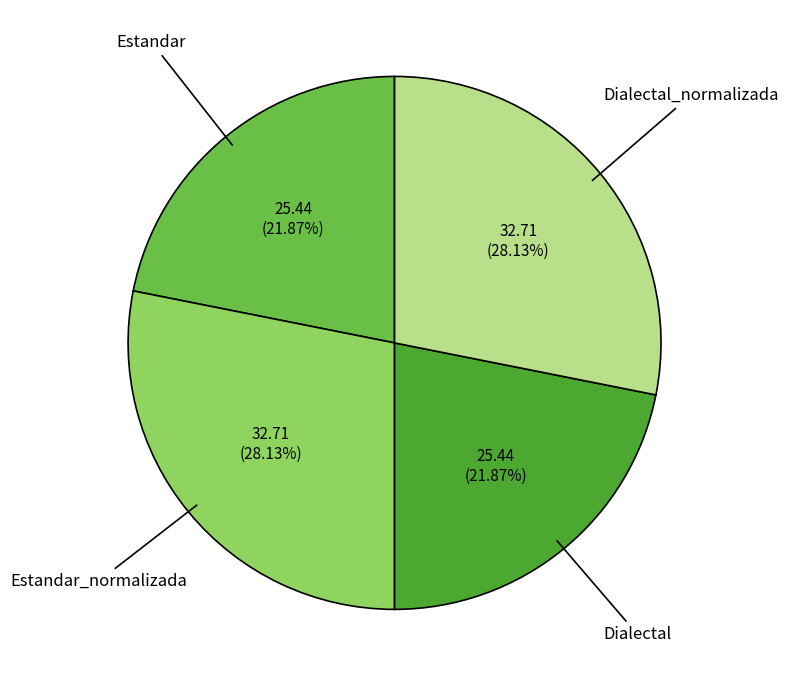

Combined, what portion of the pie is Estandar_normalizada and Dialectal?

50.0%